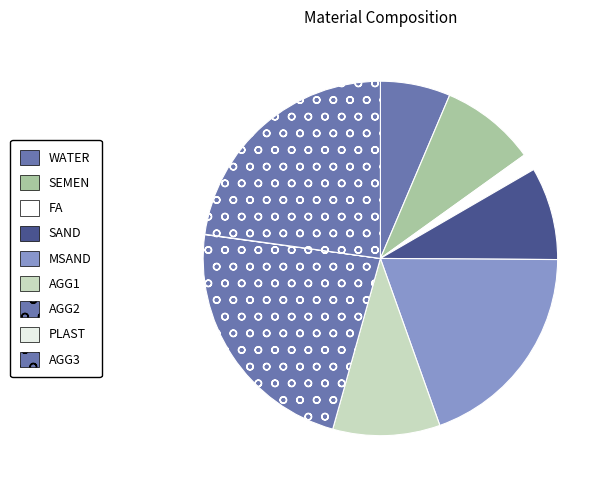

Is it true that SAND is 1% of the pie?

False